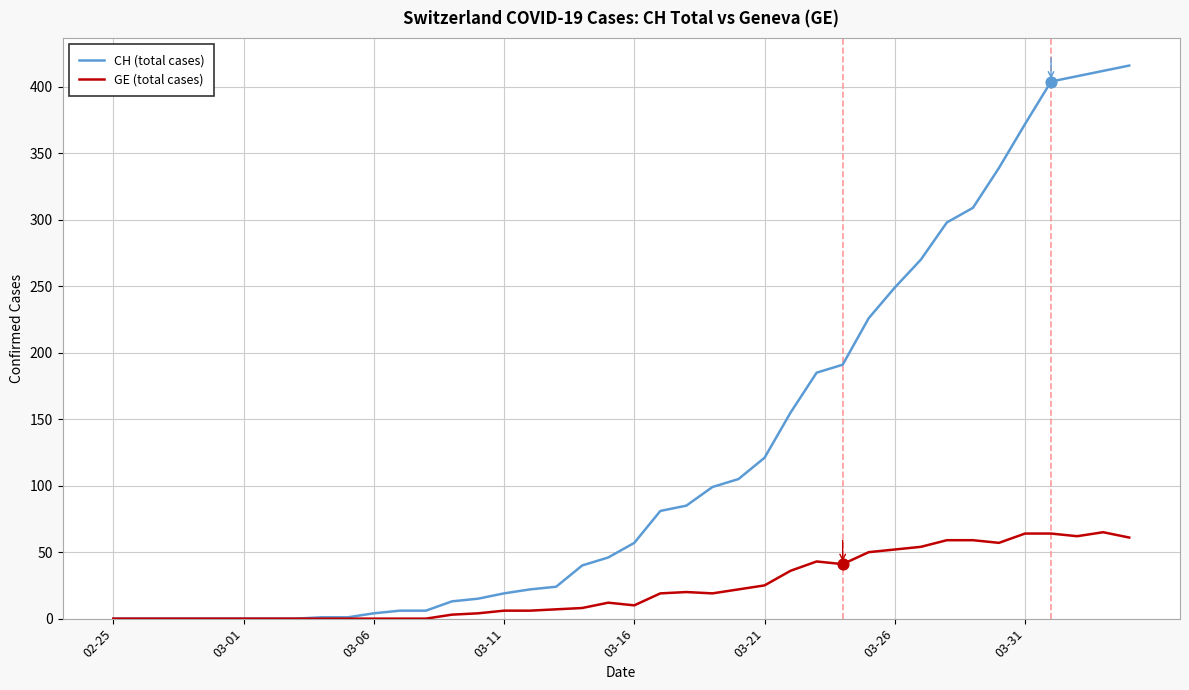

Which series has the widest spread of values?

CH (total cases)